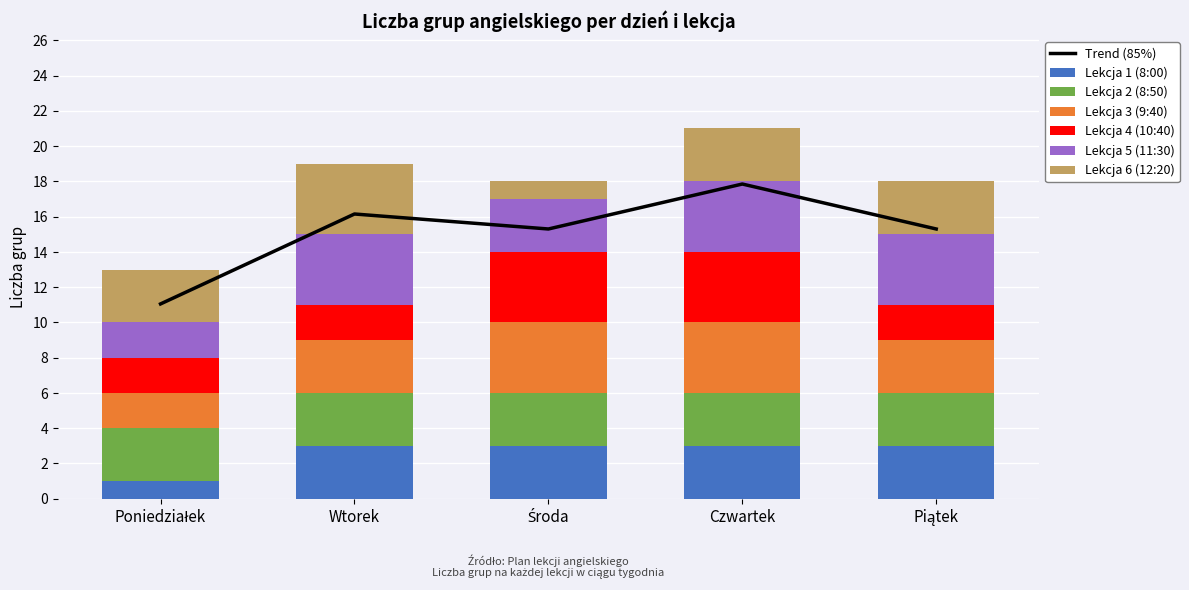

Which series has the largest range (max minus min)?

Lekcja 6 (12:20)